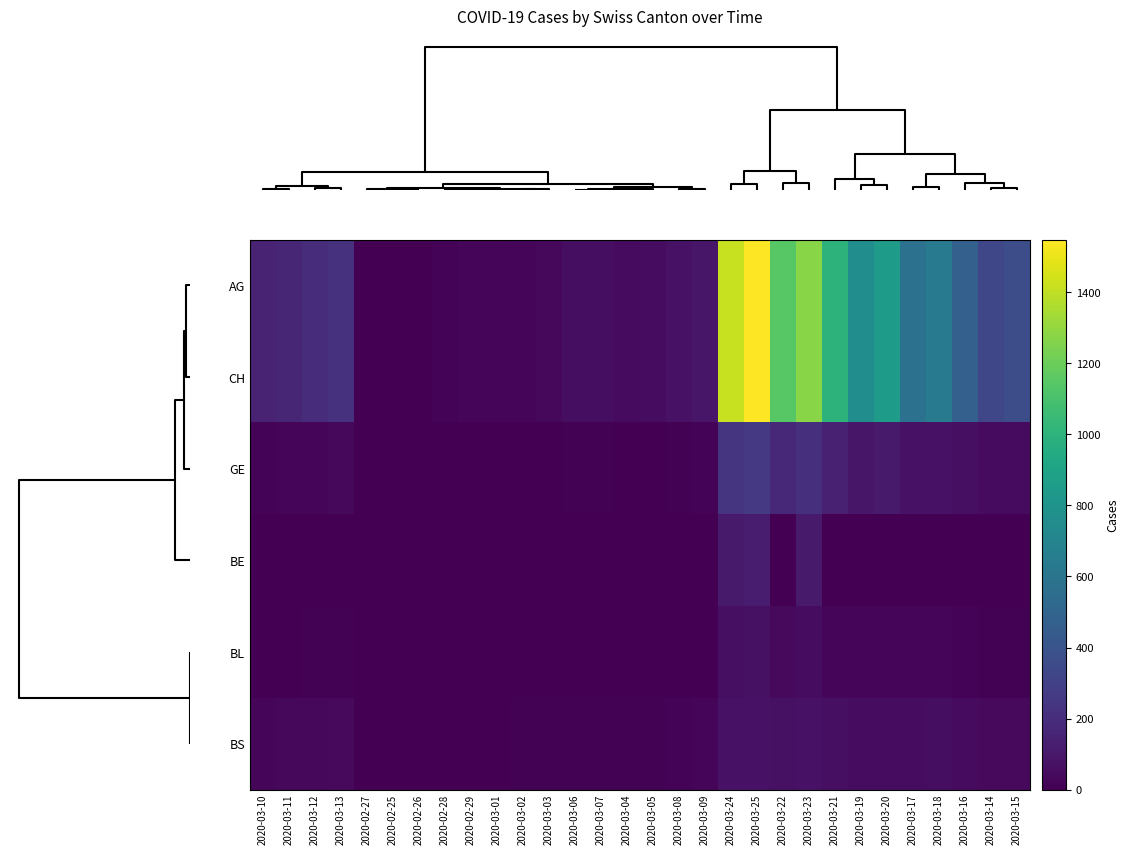

Reading left to right, extract all data points from this chart.

AG: 2020-03-10=149	2020-03-11=164	2020-03-12=196	2020-03-13=223	2020-02-27=5	2020-02-25=0	2020-02-26=1	2020-02-28=16	2020-02-29=19	2020-03-01=20	2020-03-02=29	2020-03-03=36	2020-03-06=58	2020-03-07=59	2020-03-04=46	2020-03-05=50	2020-03-08=73	2020-03-09=92	2020-03-24=1421	2020-03-25=1548	2020-03-22=1148	2020-03-23=1273	2020-03-21=999	2020-03-19=759	2020-03-20=856	2020-03-17=577	2020-03-18=636	2020-03-16=477	2020-03-14=329	2020-03-15=368
CH: 2020-03-10=149	2020-03-11=164	2020-03-12=196	2020-03-13=223	2020-02-27=5	2020-02-25=0	2020-02-26=1	2020-02-28=16	2020-02-29=19	2020-03-01=20	2020-03-02=29	2020-03-03=36	2020-03-06=58	2020-03-07=59	2020-03-04=46	2020-03-05=50	2020-03-08=73	2020-03-09=92	2020-03-24=1421	2020-03-25=1548	2020-03-22=1148	2020-03-23=1273	2020-03-21=999	2020-03-19=759	2020-03-20=856	2020-03-17=577	2020-03-18=636	2020-03-16=477	2020-03-14=329	2020-03-15=368
GE: 2020-03-10=18	2020-03-11=20	2020-03-12=23	2020-03-13=33	2020-02-27=1	2020-02-25=0	2020-02-26=1	2020-02-28=2	2020-02-29=3	2020-03-01=3	2020-03-02=3	2020-03-03=4	2020-03-06=7	2020-03-07=7	2020-03-04=4	2020-03-05=5	2020-03-08=9	2020-03-09=13	2020-03-24=238	2020-03-25=258	2020-03-22=179	2020-03-23=214	2020-03-21=145	2020-03-19=92	2020-03-20=109	2020-03-17=75	2020-03-18=78	2020-03-16=66	2020-03-14=43	2020-03-15=46
BE: 2020-03-10=0	2020-03-11=0	2020-03-12=0	2020-03-13=0	2020-02-27=0	2020-02-25=0	2020-02-26=0	2020-02-28=0	2020-02-29=0	2020-03-01=0	2020-03-02=0	2020-03-03=0	2020-03-06=0	2020-03-07=0	2020-03-04=0	2020-03-05=0	2020-03-08=0	2020-03-09=0	2020-03-24=111	2020-03-25=115	2020-03-22=0	2020-03-23=112	2020-03-21=0	2020-03-19=0	2020-03-20=0	2020-03-17=0	2020-03-18=0	2020-03-16=0	2020-03-14=0	2020-03-15=0
BL: 2020-03-10=5	2020-03-11=3	2020-03-12=9	2020-03-13=12	2020-02-27=0	2020-02-25=0	2020-02-26=0	2020-02-28=0	2020-02-29=1	2020-03-01=1	2020-03-02=1	2020-03-03=1	2020-03-06=4	2020-03-07=4	2020-03-04=1	2020-03-05=1	2020-03-08=4	2020-03-09=4	2020-03-24=66	2020-03-25=68	2020-03-22=40	2020-03-23=51	2020-03-21=30	2020-03-19=19	2020-03-20=27	2020-03-17=26	2020-03-18=27	2020-03-16=17	2020-03-14=8	2020-03-15=12
BS: 2020-03-10=28	2020-03-11=33	2020-03-12=36	2020-03-13=37	2020-02-27=3	2020-02-25=0	2020-02-26=0	2020-02-28=3	2020-02-29=4	2020-03-01=4	2020-03-02=7	2020-03-03=9	2020-03-06=12	2020-03-07=12	2020-03-04=11	2020-03-05=12	2020-03-08=13	2020-03-09=19	2020-03-24=73	2020-03-25=74	2020-03-22=69	2020-03-23=77	2020-03-21=66	2020-03-19=52	2020-03-20=52	2020-03-17=52	2020-03-18=55	2020-03-16=47	2020-03-14=40	2020-03-15=42